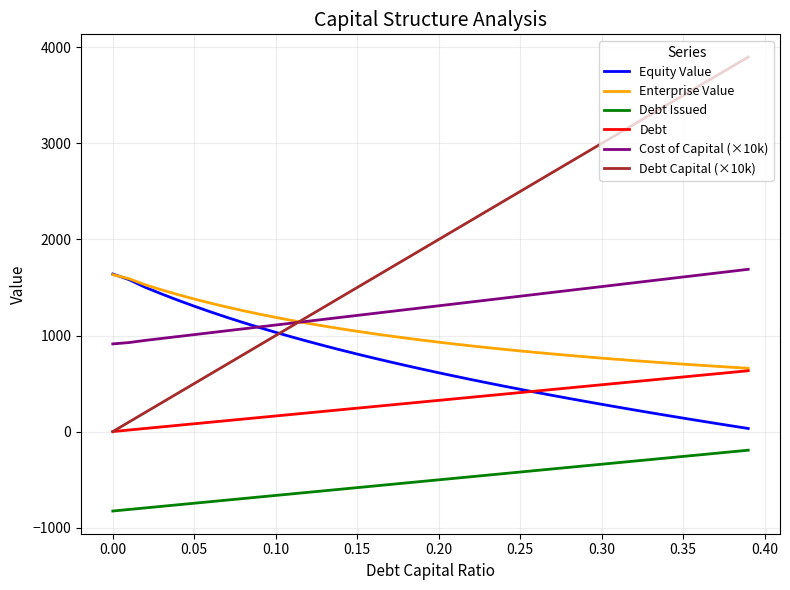

What is the maximum value shown in the chart?

3900.0